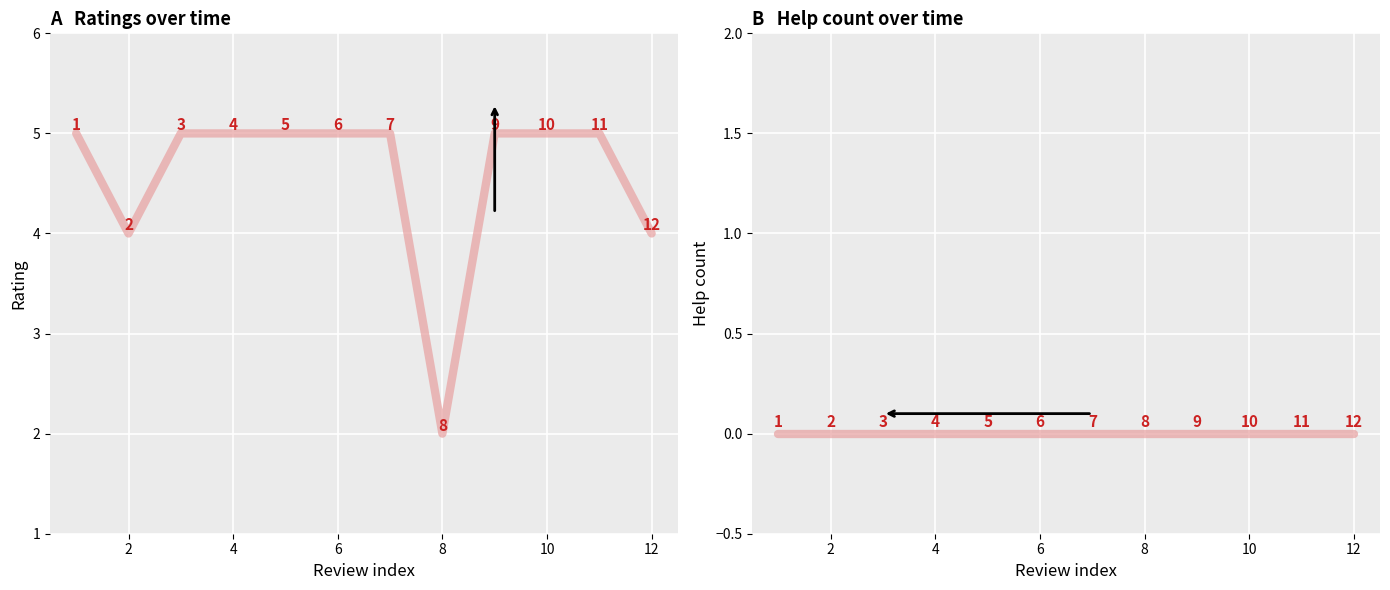

True or false: help_count has more than 0 points higher than both neighbors.

False